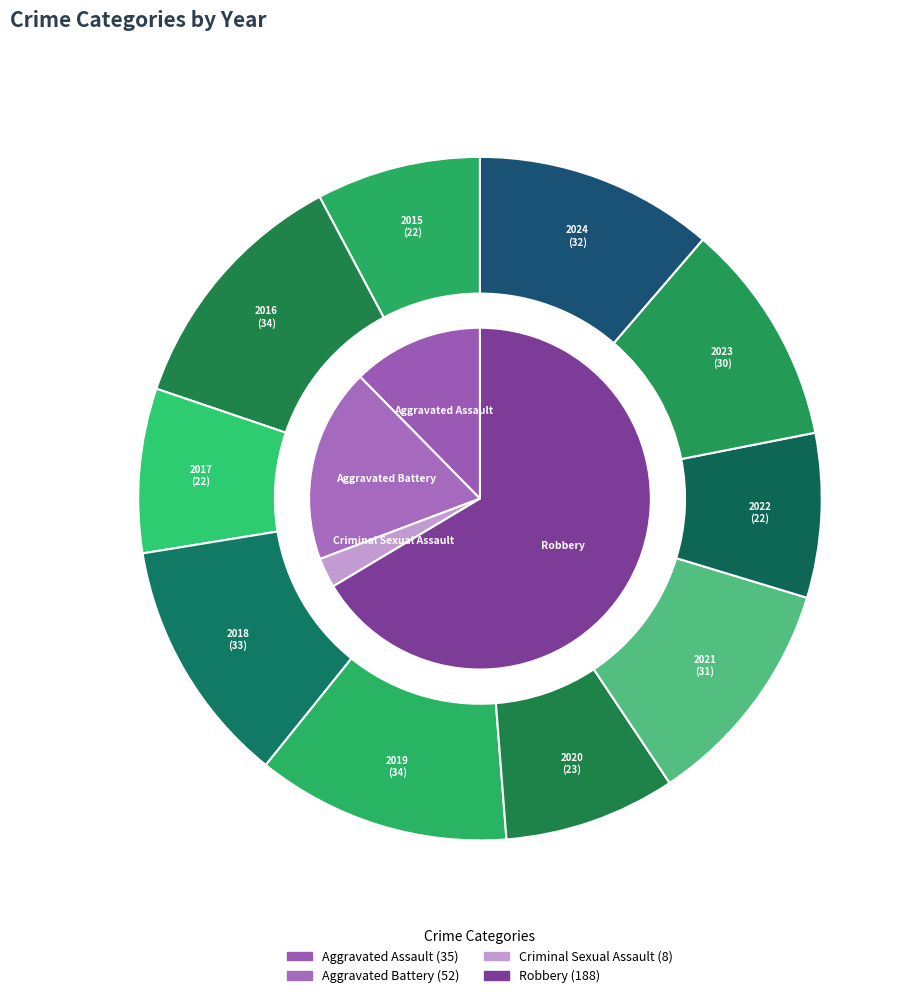

To the nearest percent, what percentage of the pie is 2019?

12%